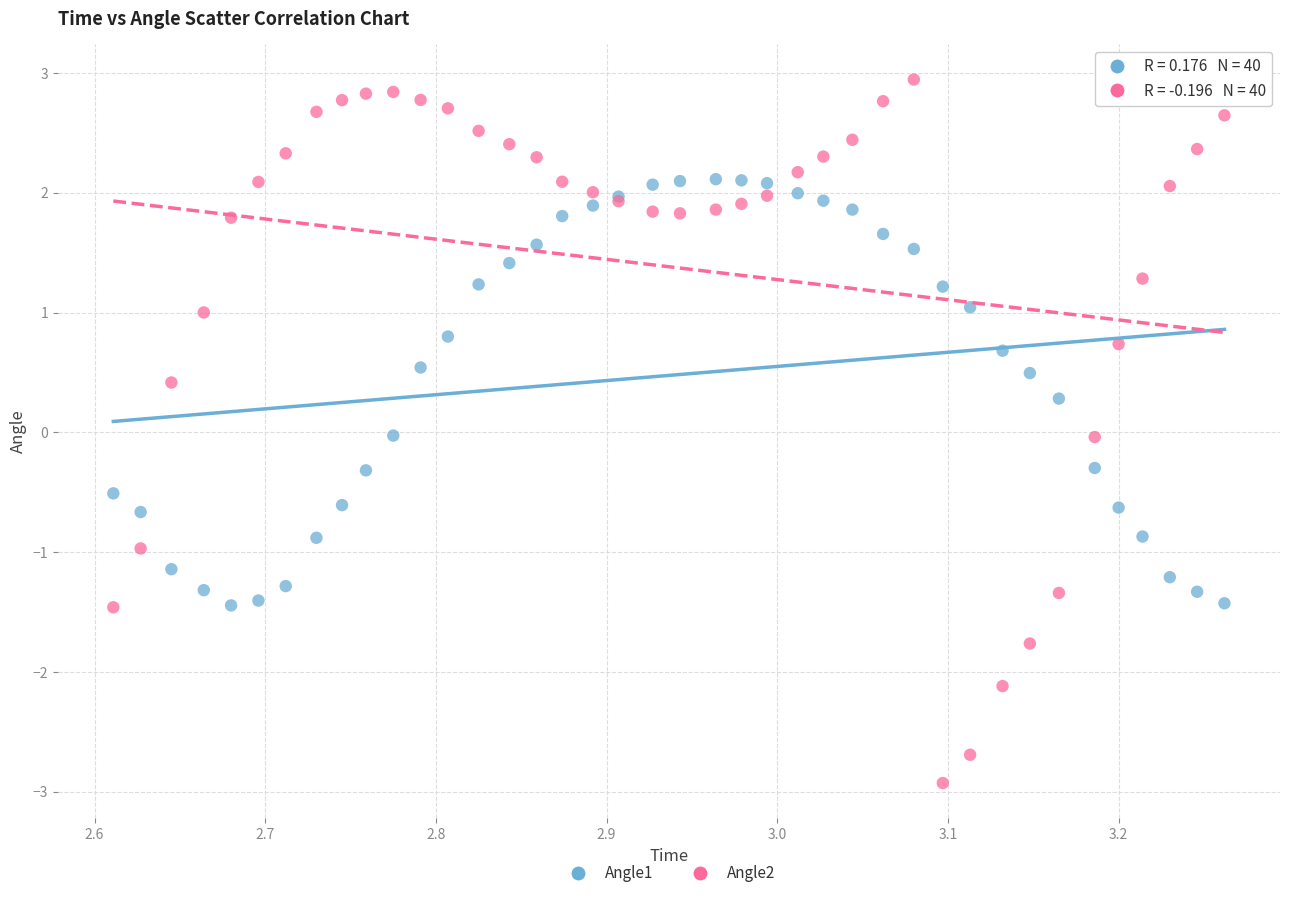

What are all the series names shown in the legend?

Angle1, Angle2